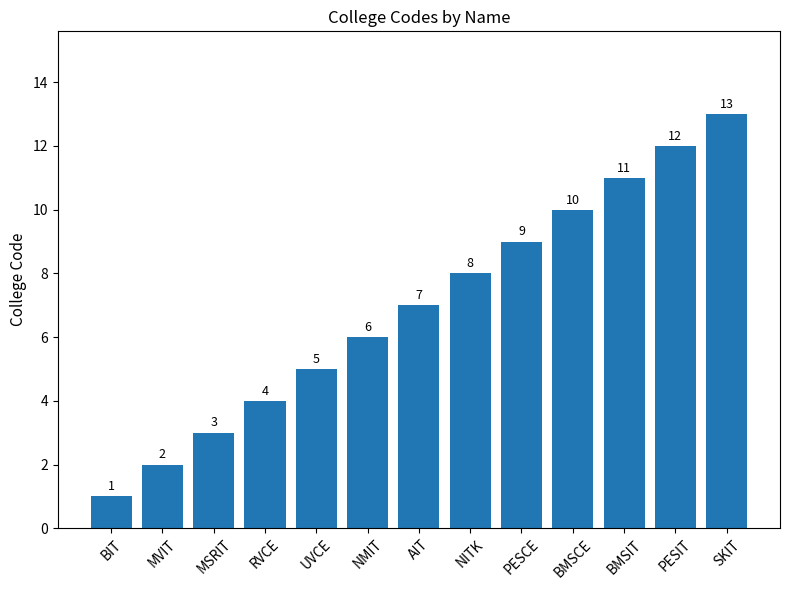

Reading right to left, transcribe all the data shown in this chart.

SKIT=13	PESIT=12	BMSIT=11	BMSCE=10	PESCE=9	NITK=8	AIT=7	NMIT=6	UVCE=5	RVCE=4	MSRIT=3	MVIT=2	BIT=1